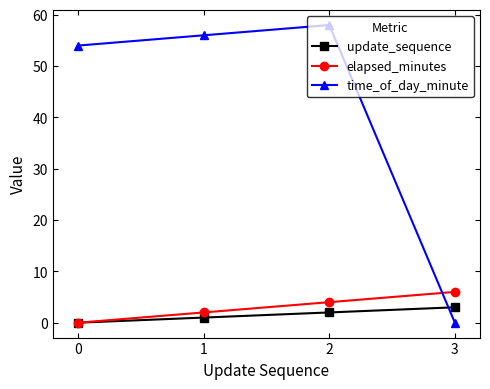

Which series ends up on top after the final intersection of elapsed_minutes and time_of_day_minute?

elapsed_minutes